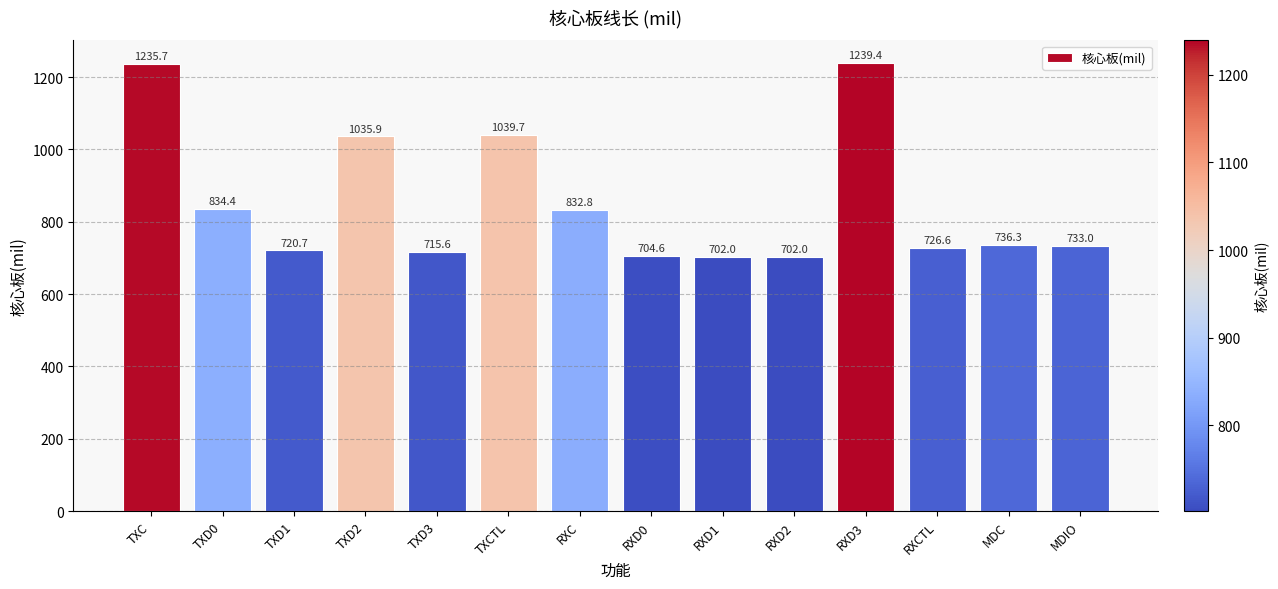

The value at TXC is 473.9. True or false?

False